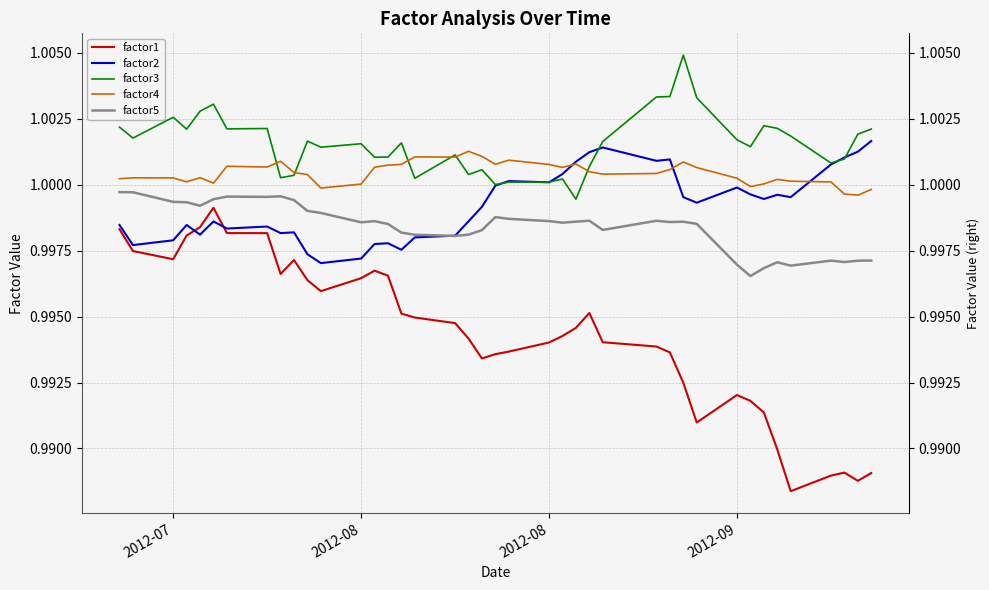

Does the chart display data point markers on the line(s)?

No